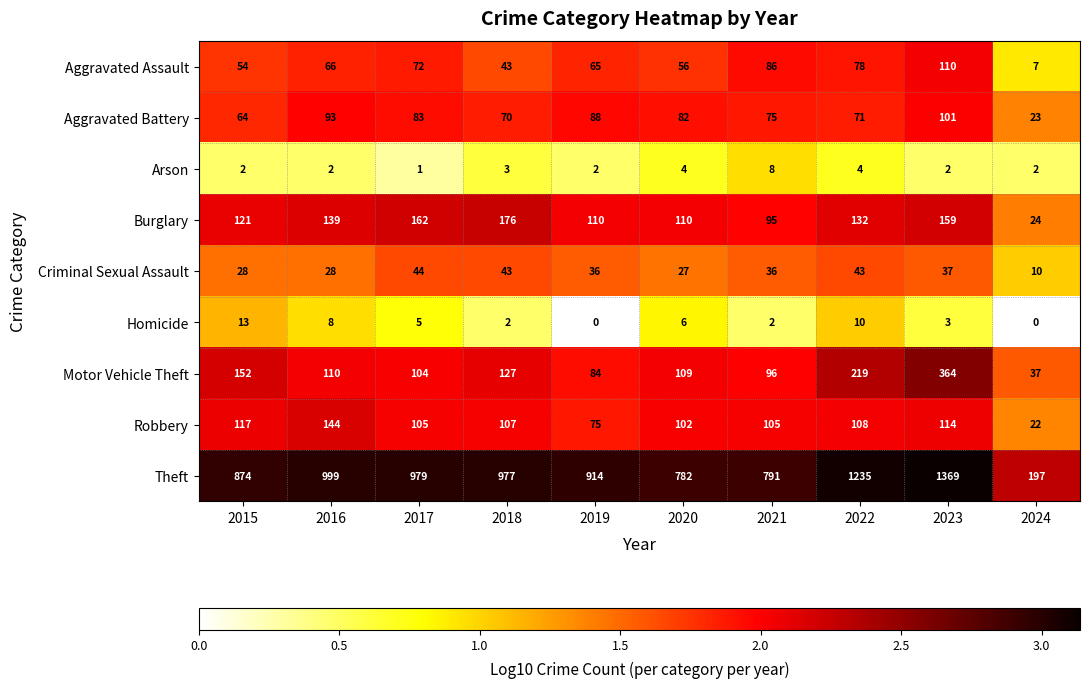

Which series has the widest spread of values?

Theft